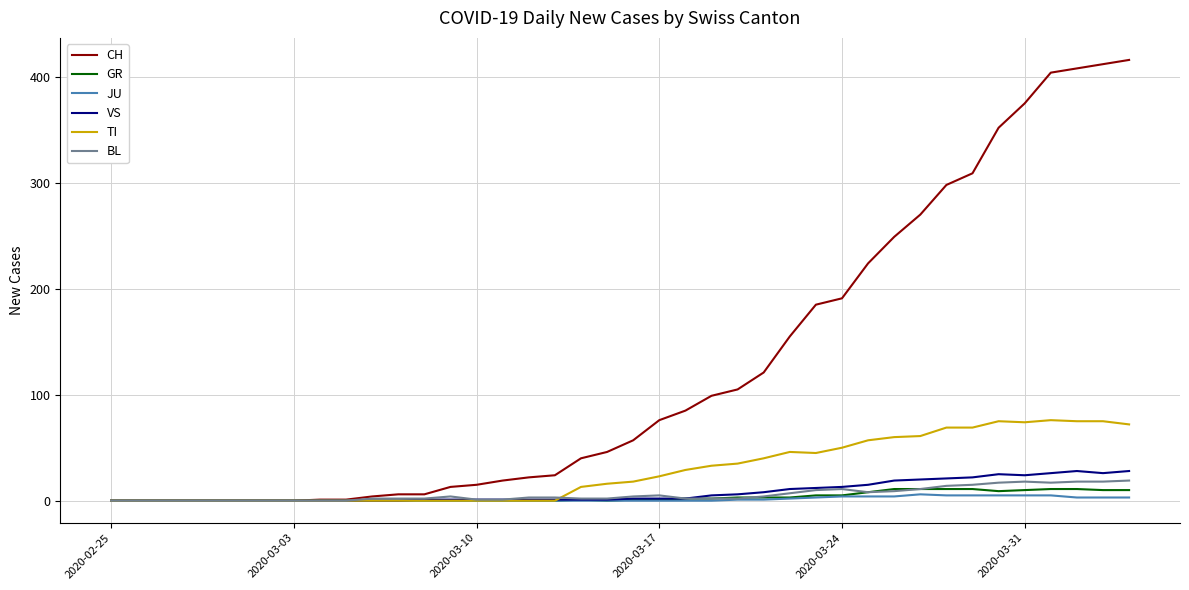

Which series has the largest range (max minus min)?

CH